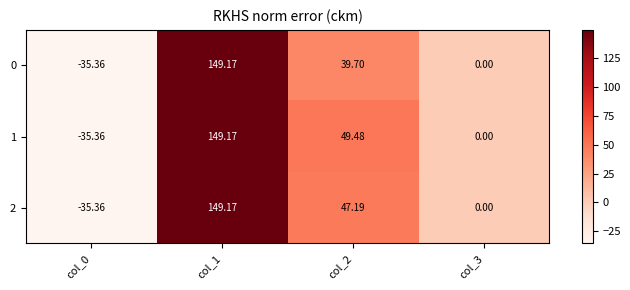

List the series in order of their peak value, lowest first.

0, 1, 2